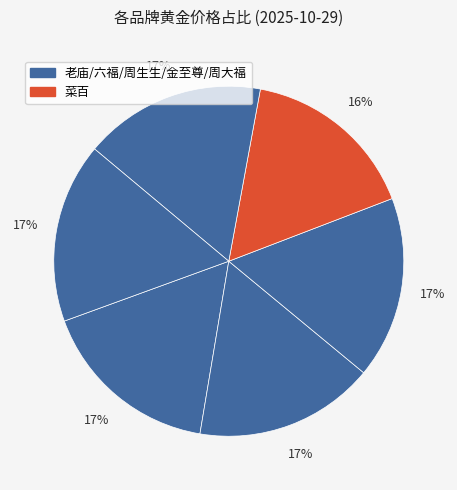

Which category has the smallest portion of the pie?

菜百